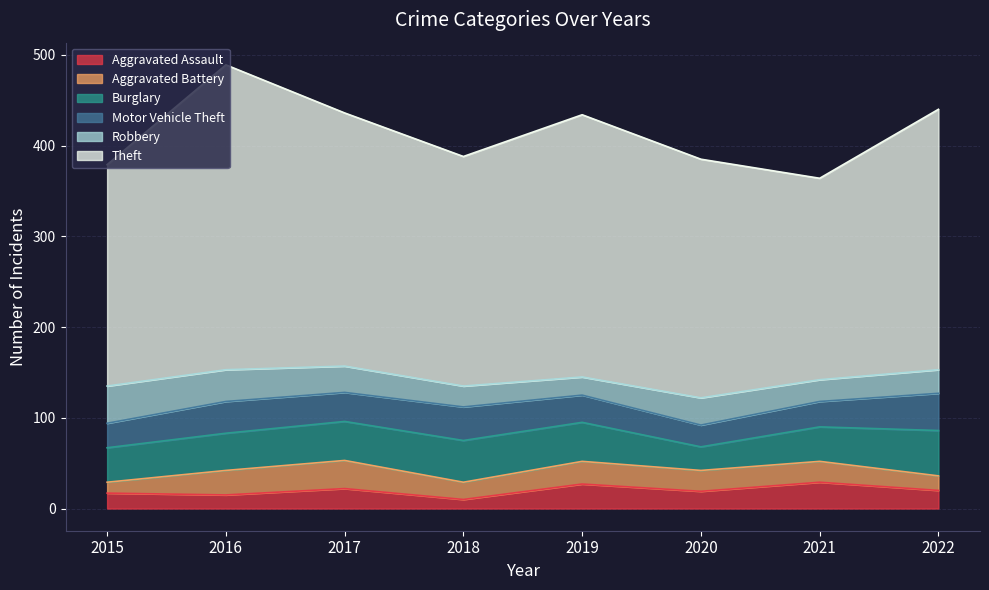

Where do Robbery and Aggravated Assault first cross each other?

2018 and 2019